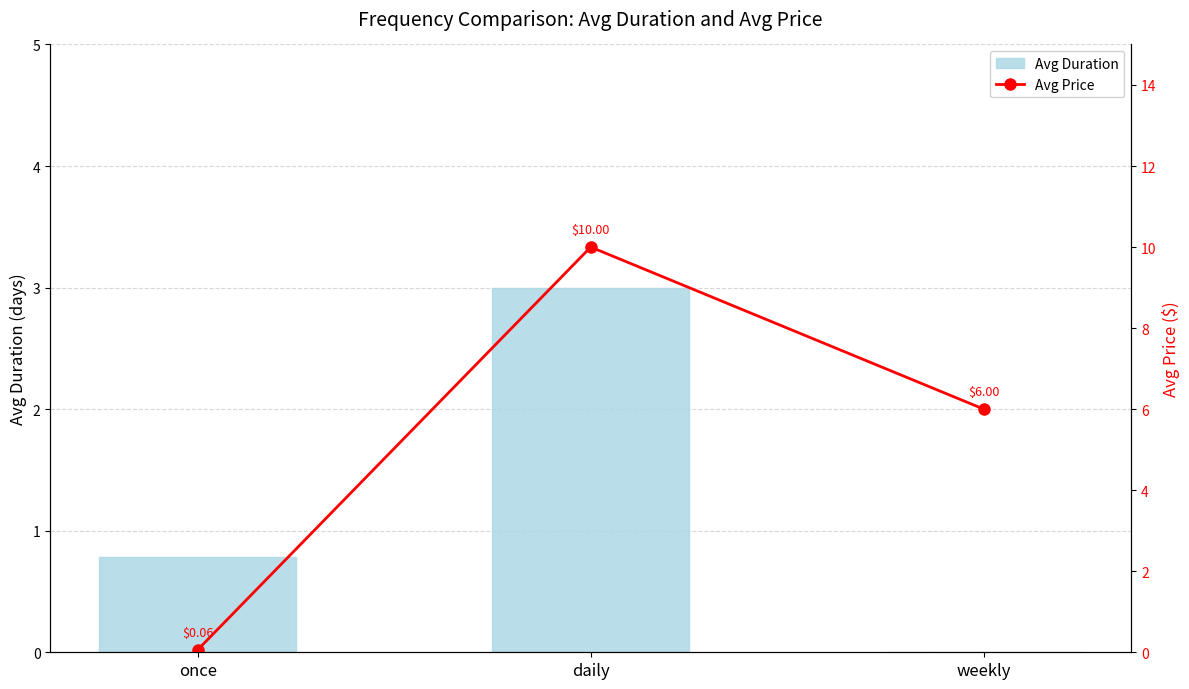

What is the maximum value for Avg Price?

10.0